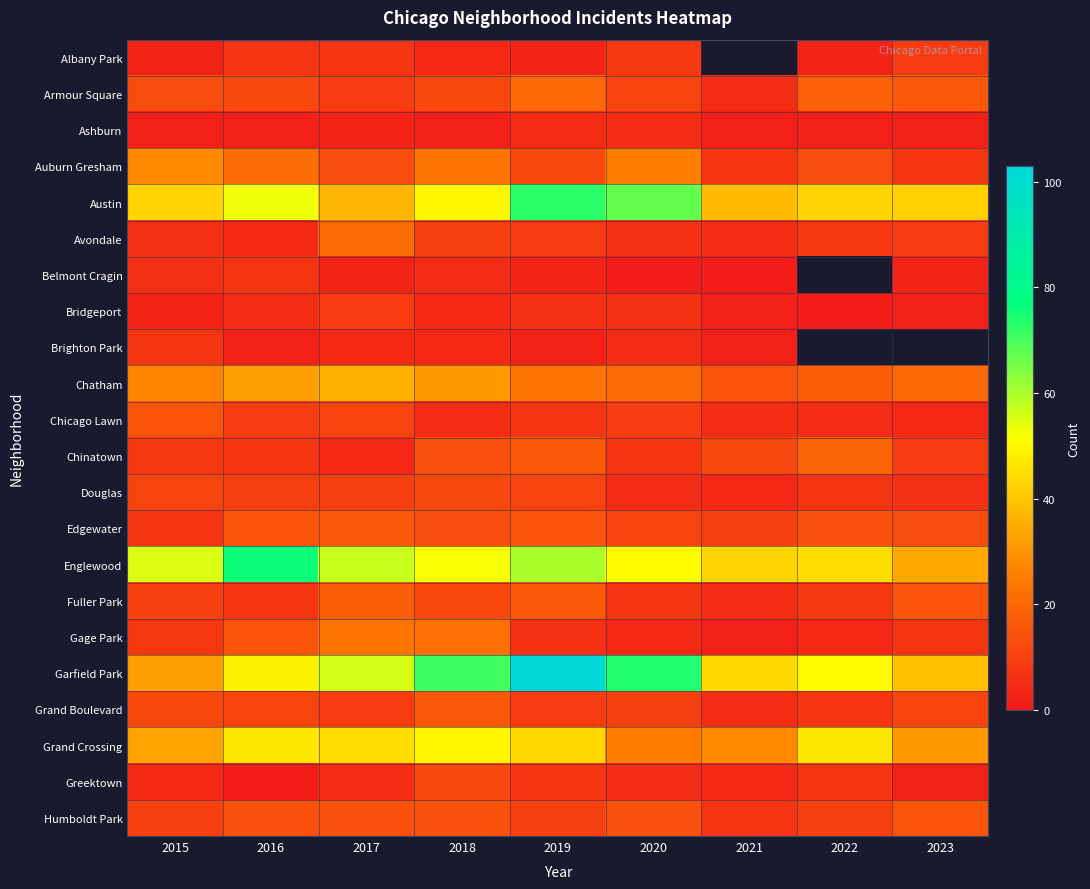

What is the spread (max minus min) of values at 2016?

75.0